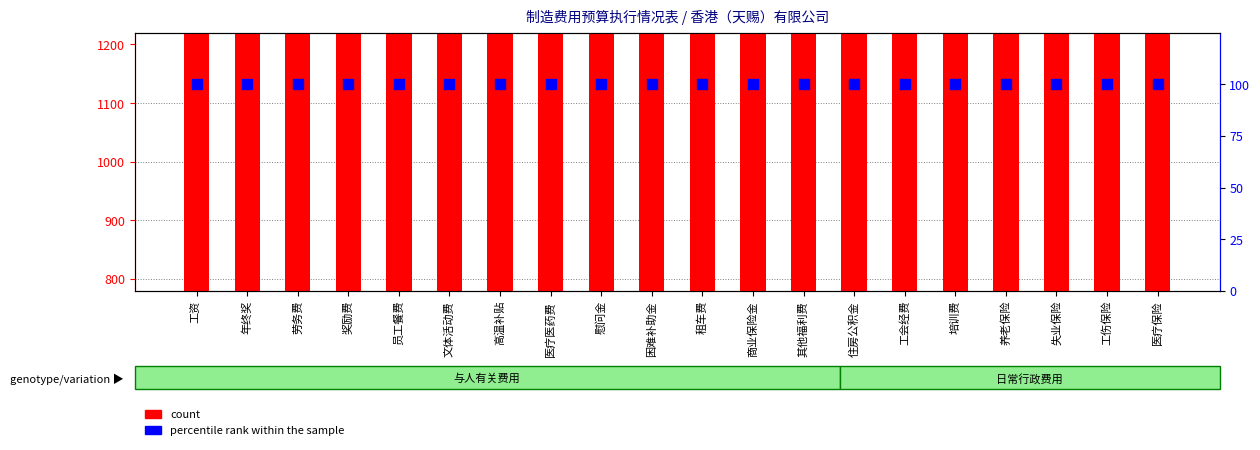

What are all the series names shown in the legend?

count, percentile rank within the sample